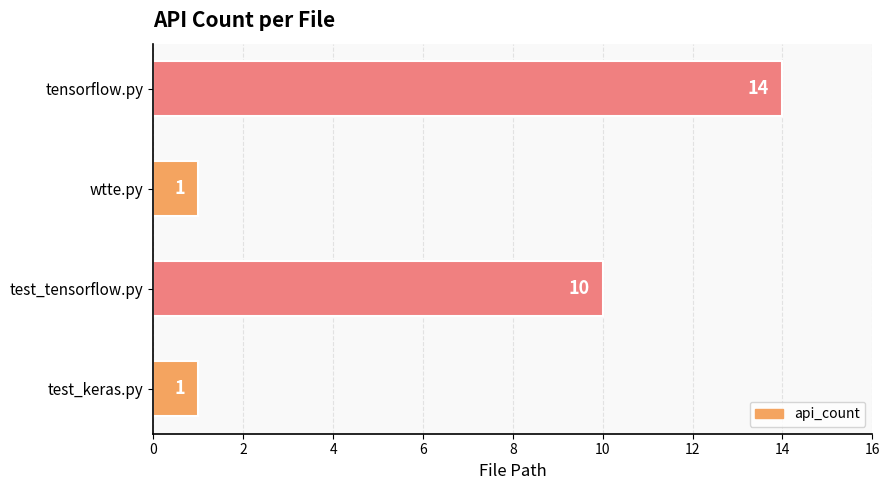

Where is the data nearest to the value 7?

test_tensorflow.py